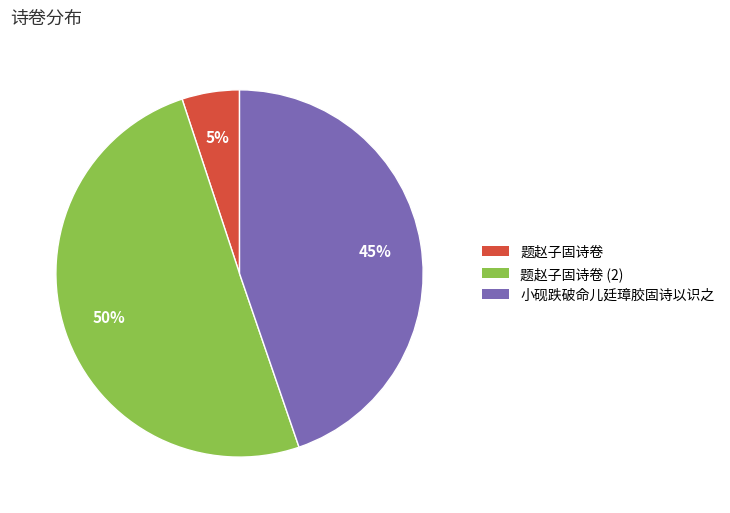

To the nearest percent, what is the average slice percentage?

33%